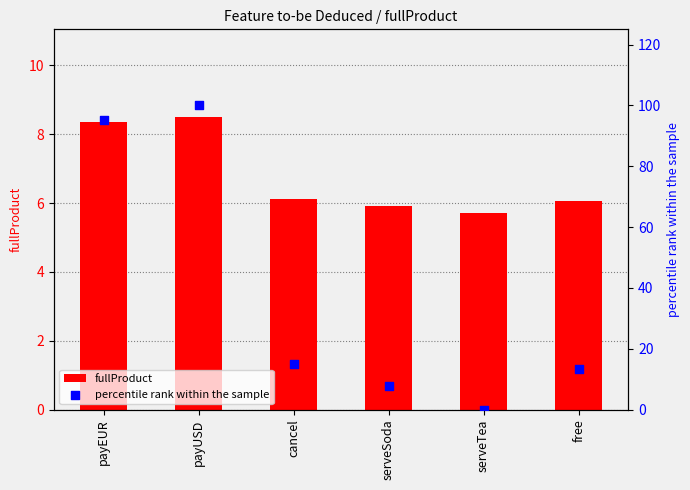

Is the value of percentile rank within the sample at free greater than the value of fullProduct at free?

Yes